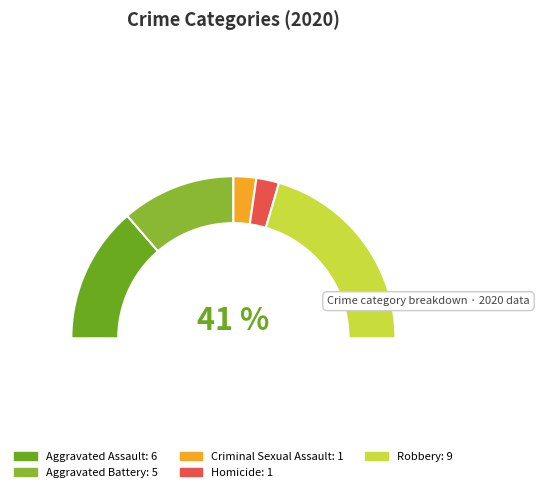

What is the ratio of the value at Criminal Sexual Assault to the value at Aggravated Battery?

0.2